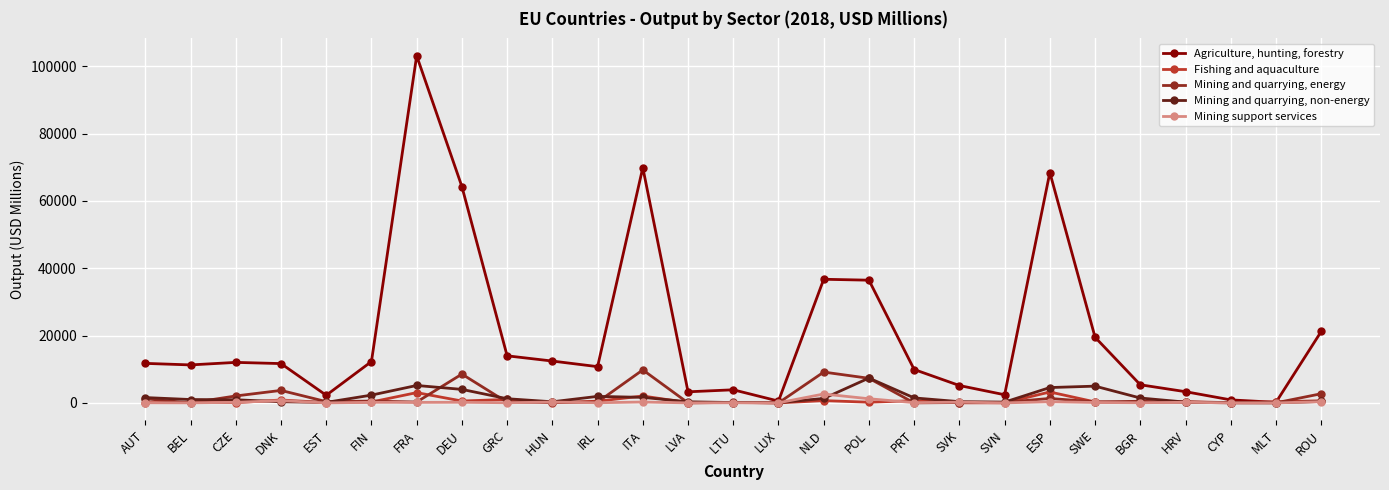

At which category does Mining and quarrying, energy reach its first local valley?

BEL